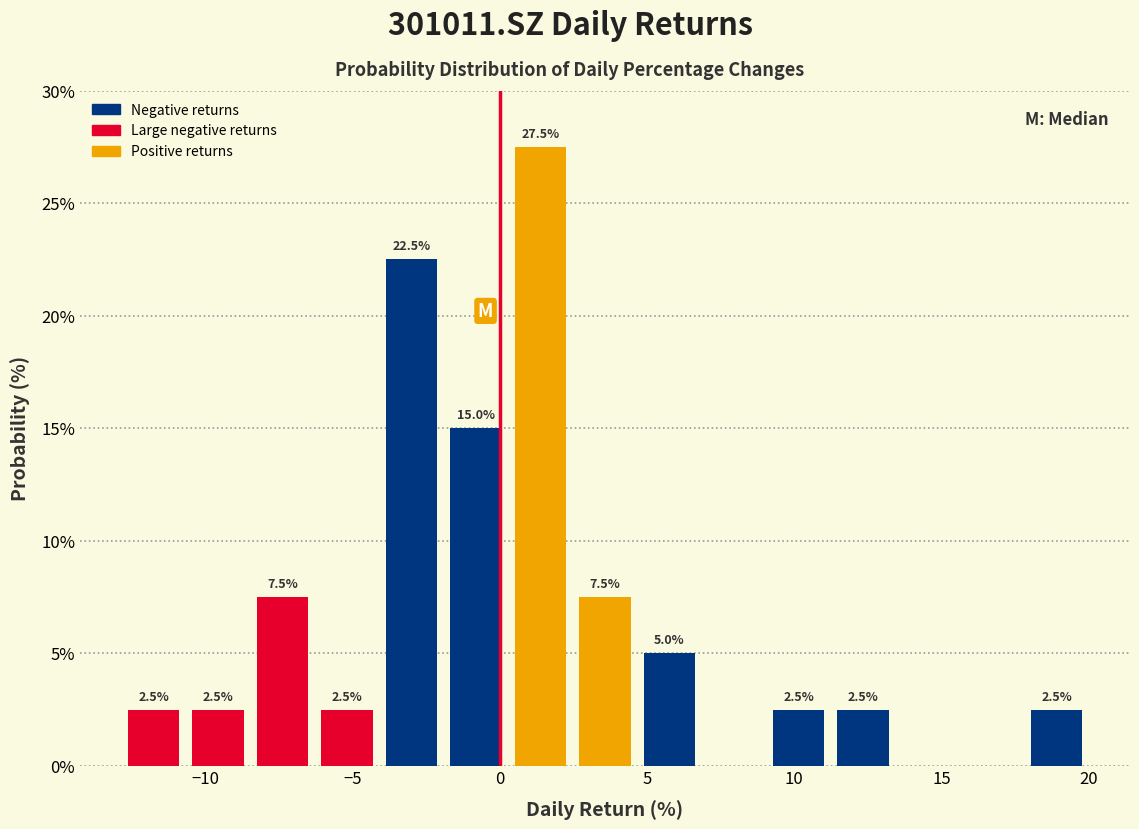

Over which range of the x-axis is the bar tallest?

0.5 to 2.5